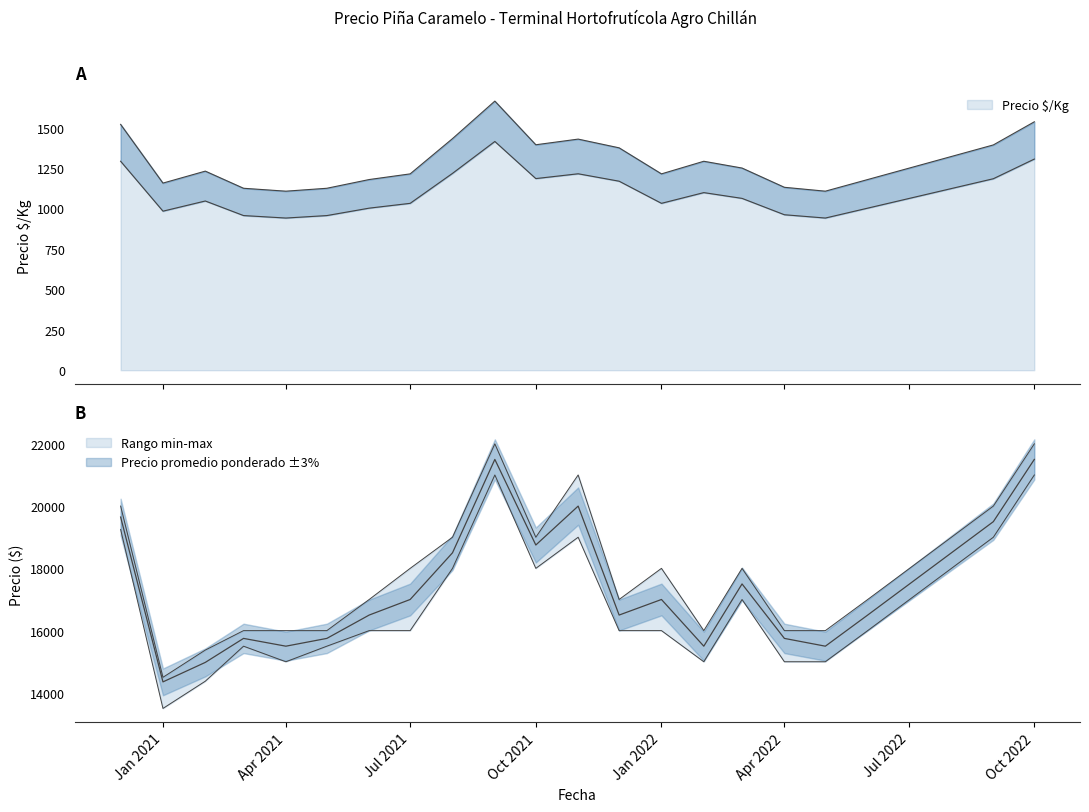

Does the chart have visible grid lines?

No